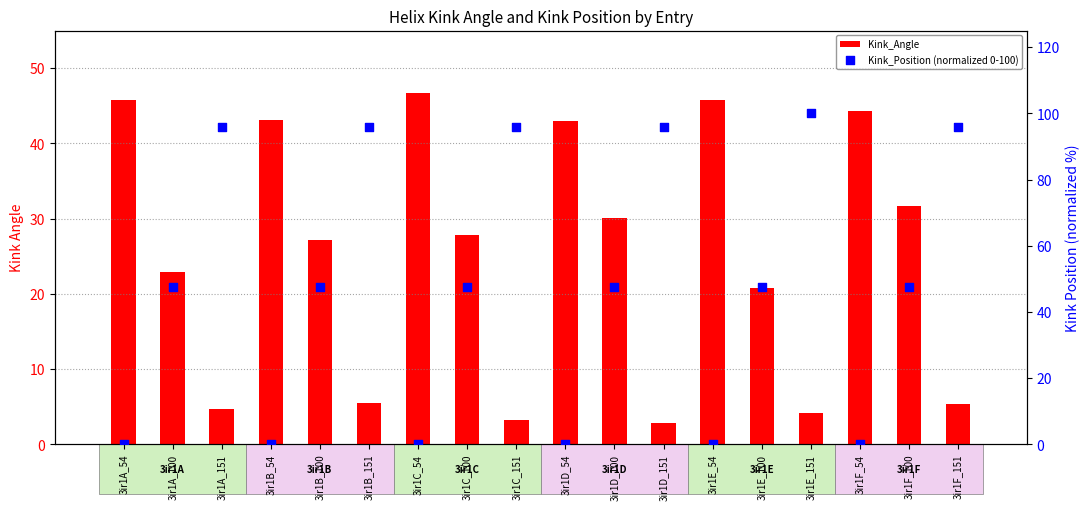

Which series has the widest spread of Y values?

Kink_Position (normalized 0-100)